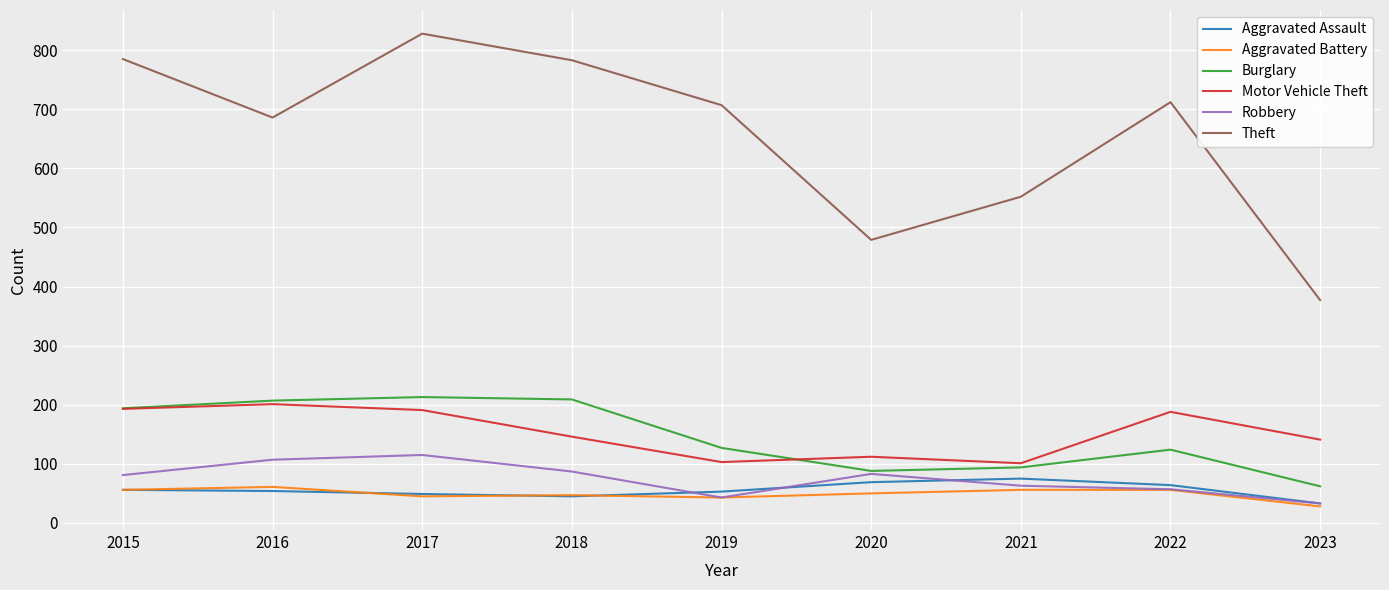

What is the difference between the Burglary values at 2018 and 2021?

115